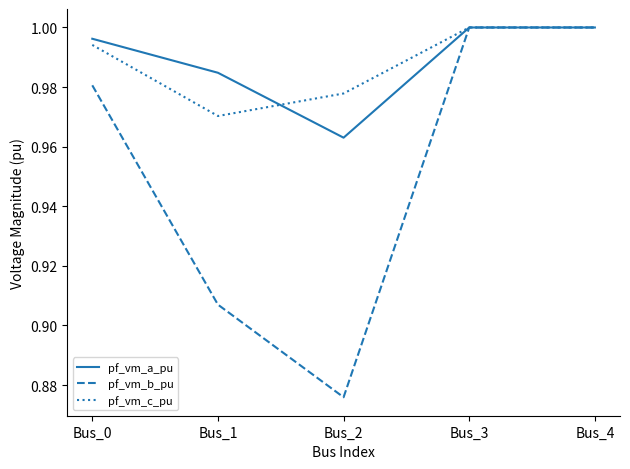

What is the total value across all series at Bus_3?

3.0